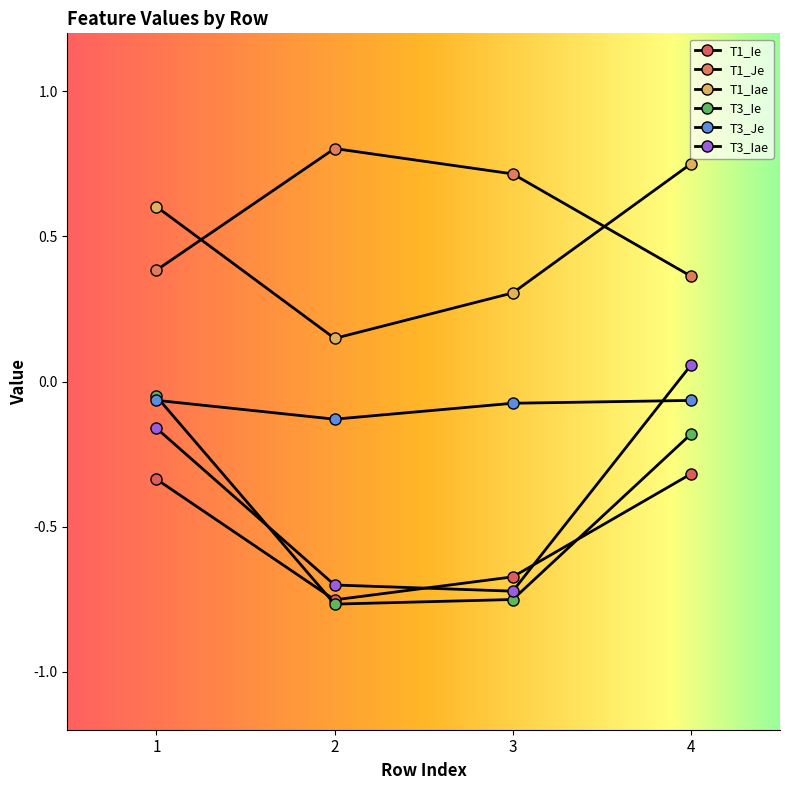

How many distinct data groups are displayed?

6